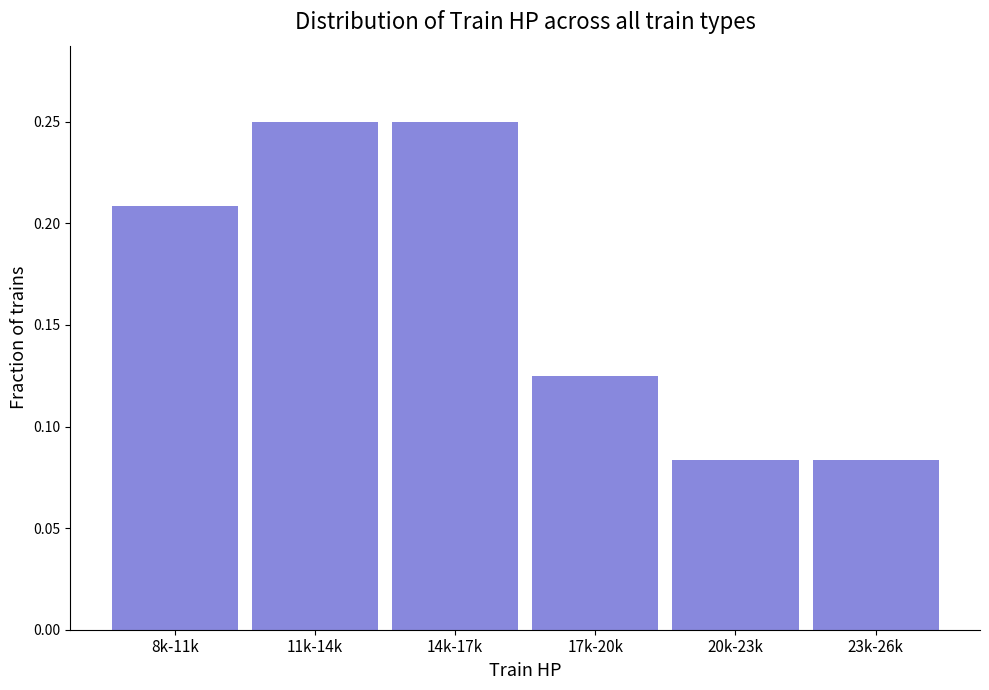

The value at 14k-17k is 0.1. True or false?

False